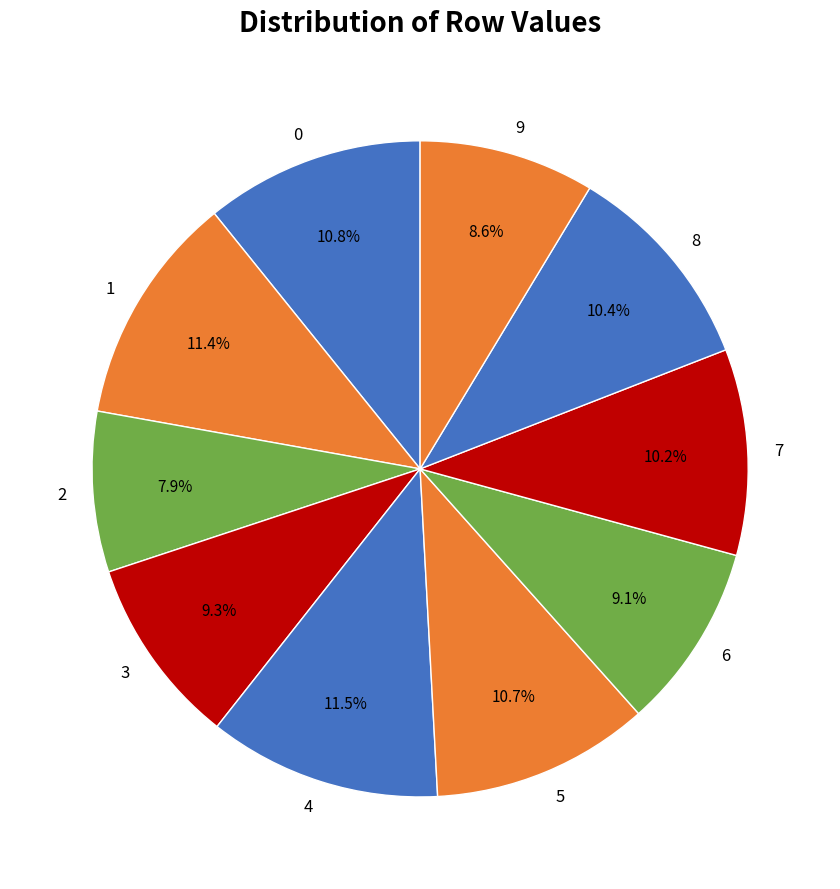

Is there a majority slice in this chart?

No